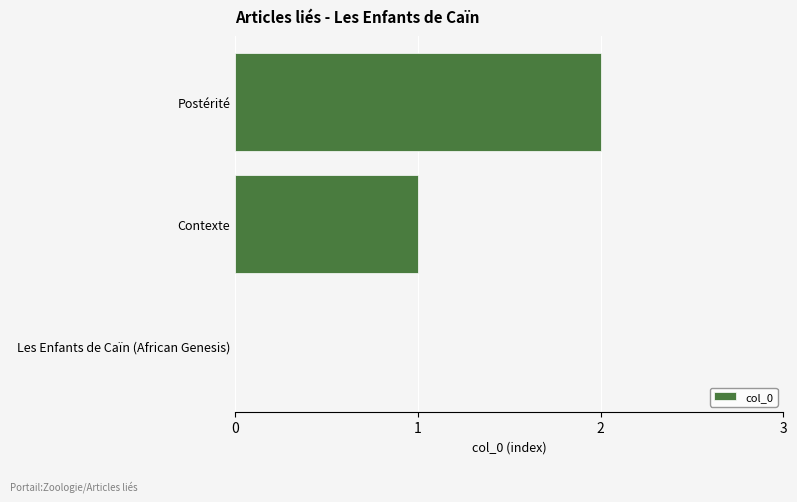

The chart shows a value of 1 at Contexte. True or false?

True